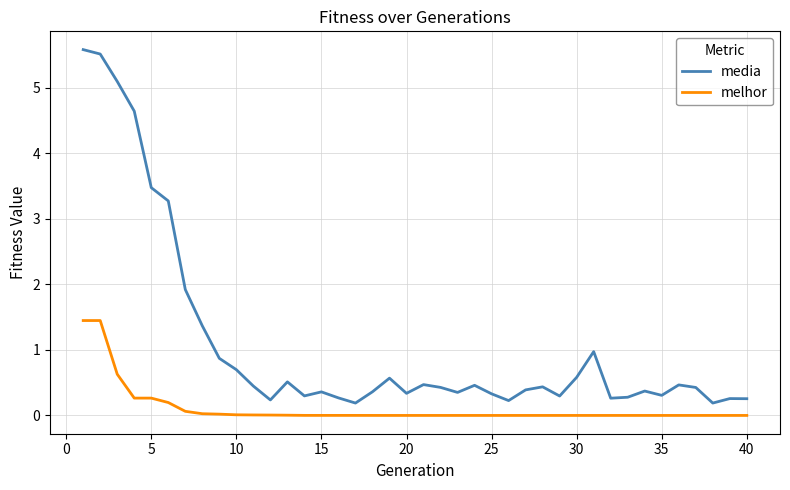

Which series has the largest total across all categories?

media